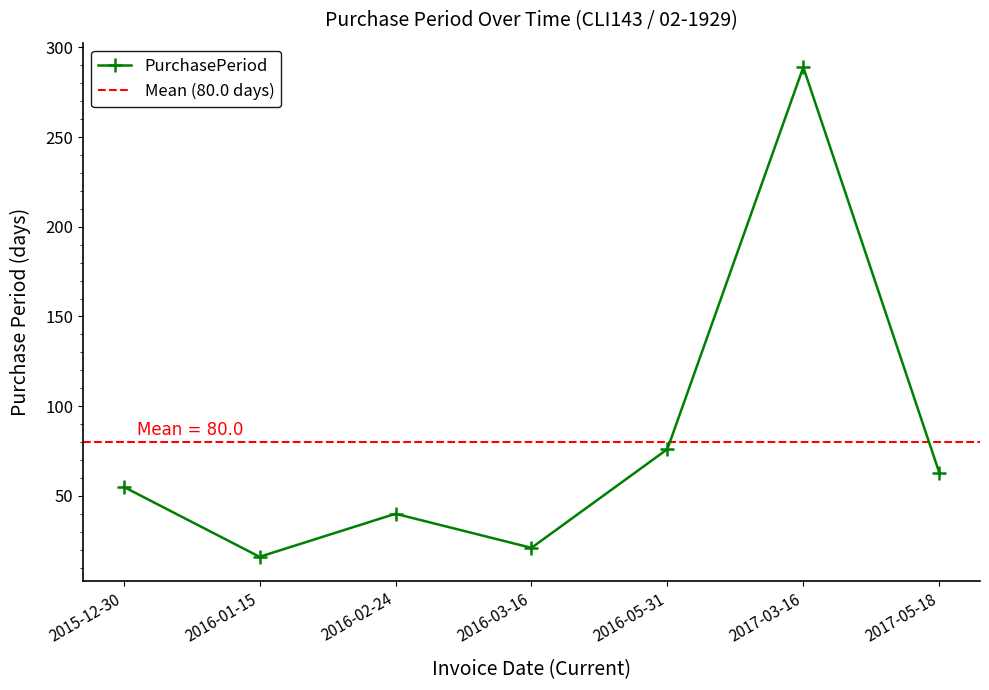

What is the sum of the values at 2016-02-24 and 2017-03-16?

329